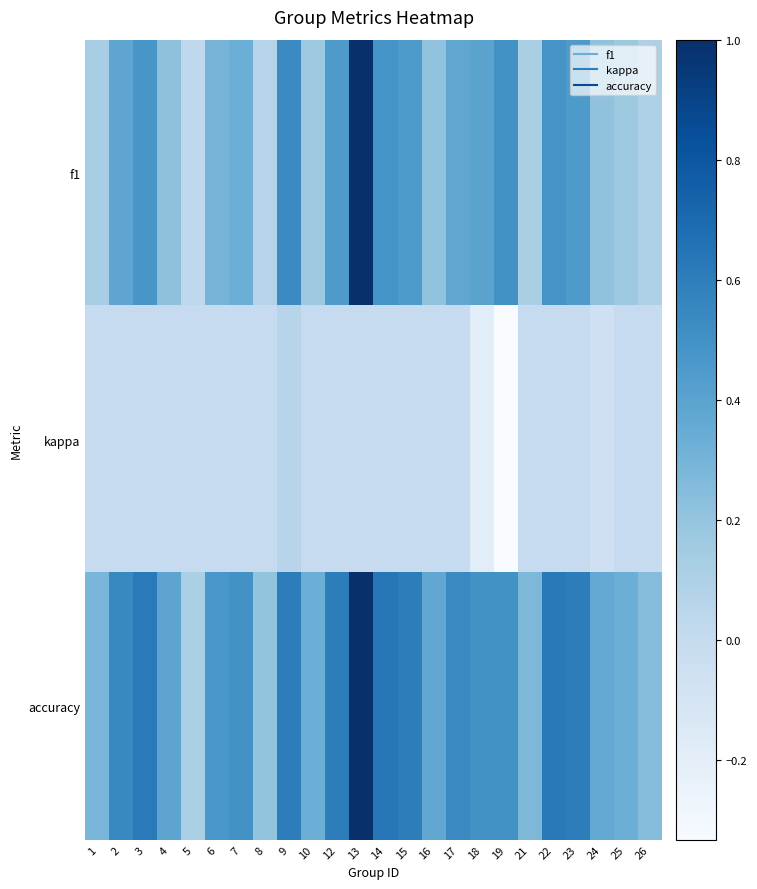

At how many categories does at least one series exceed 0?

24